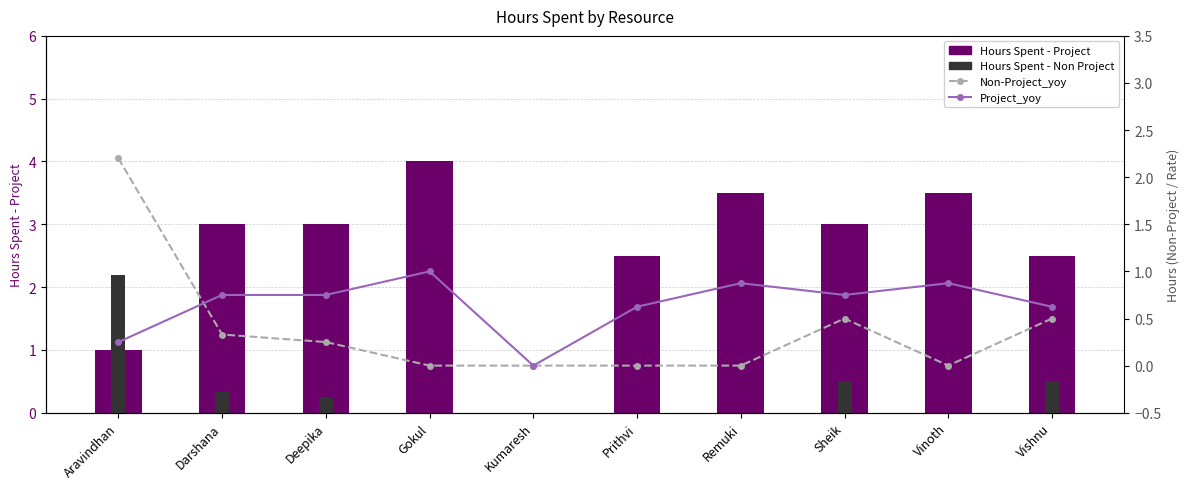

At which label does Hours Spent - Non Project reach its minimum?

Gokul